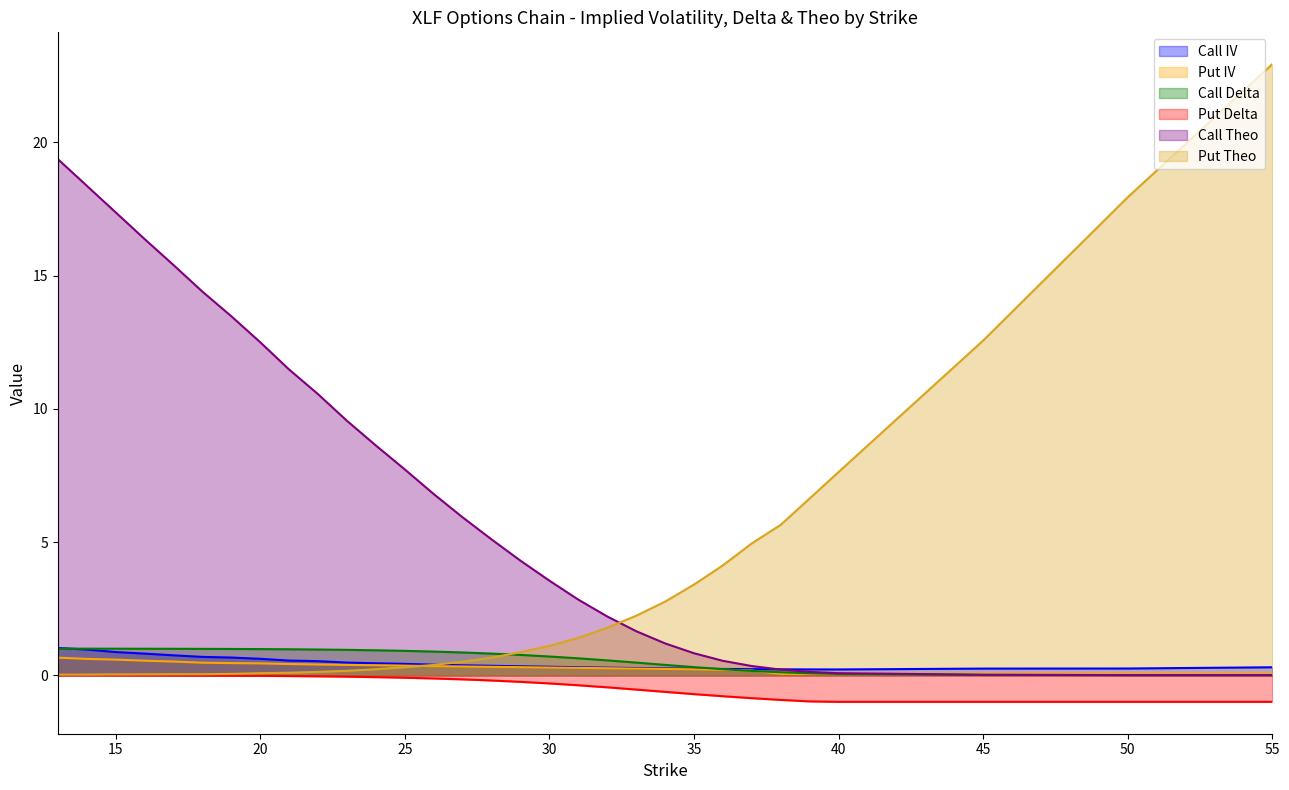

How many lines are shown in the chart?

6